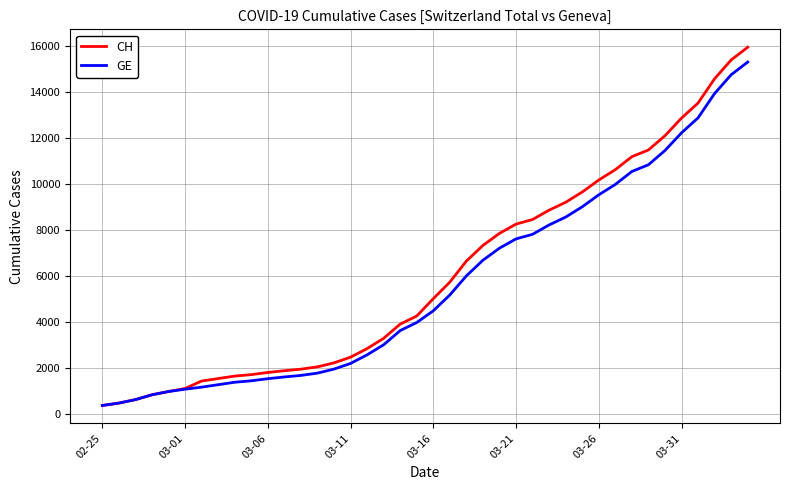

Which series has the largest total across all categories?

CH